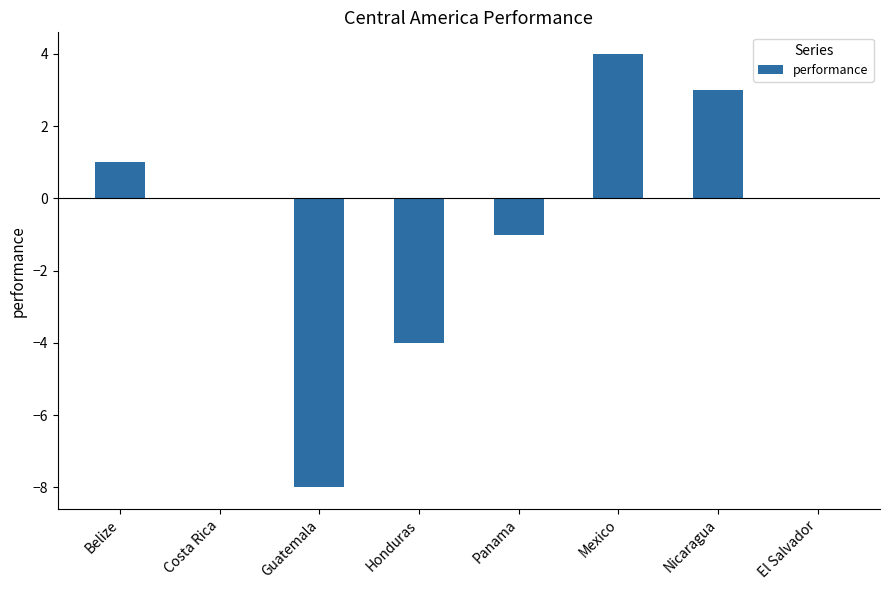

Which category has the highest value across all series?

Mexico